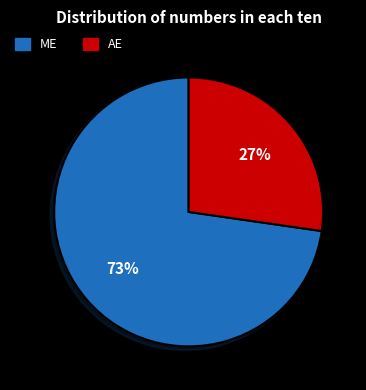

How many segments does this pie chart have?

2